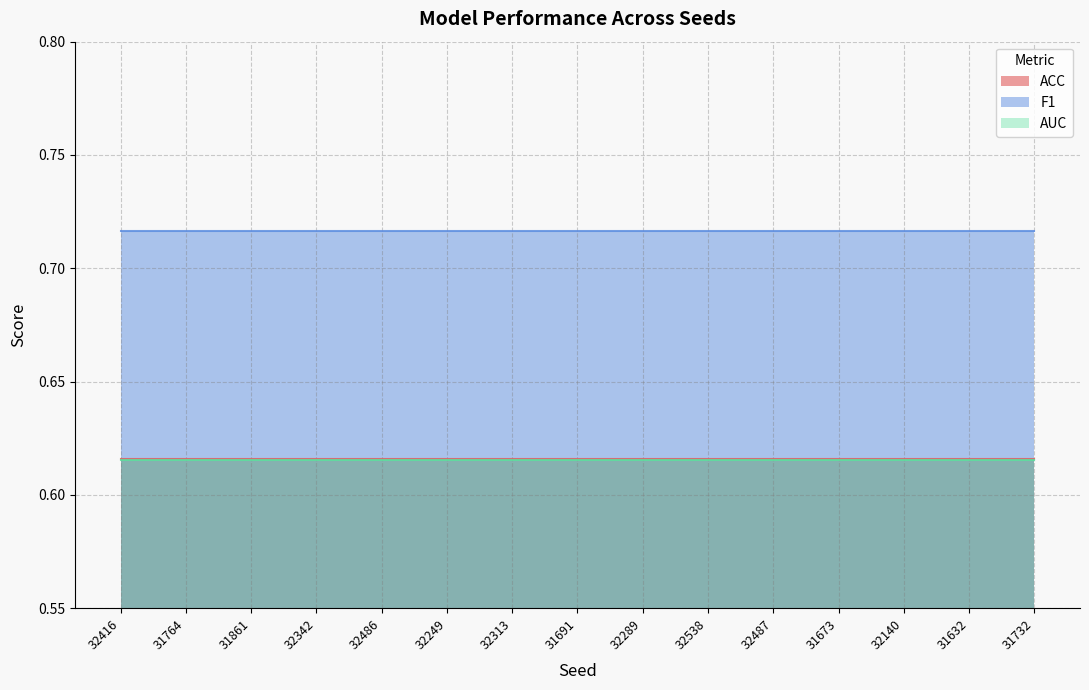

True or false: AUC and ACC intersect in this chart.

False